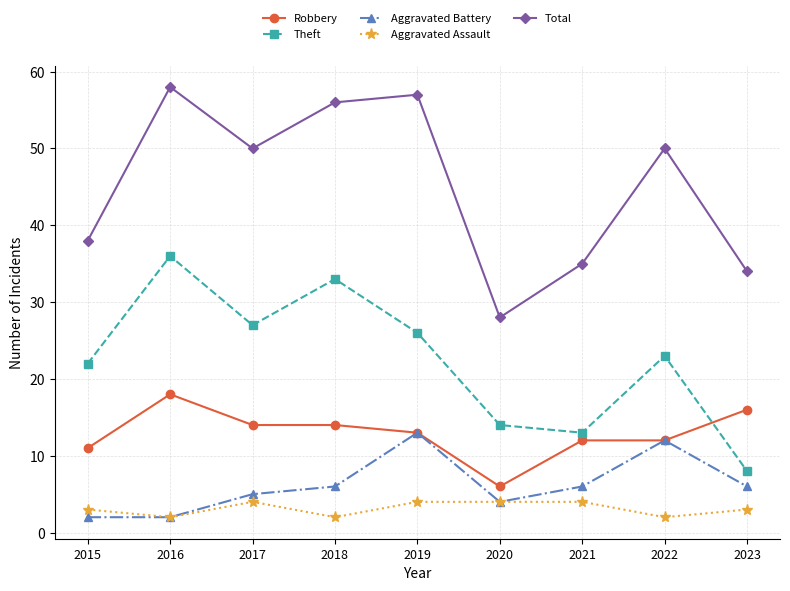

Which series has the largest range (max minus min)?

Total